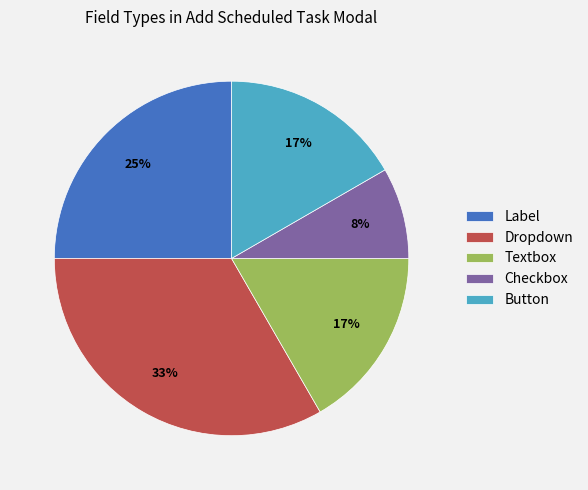

Between Button and Dropdown, which is larger?

Dropdown